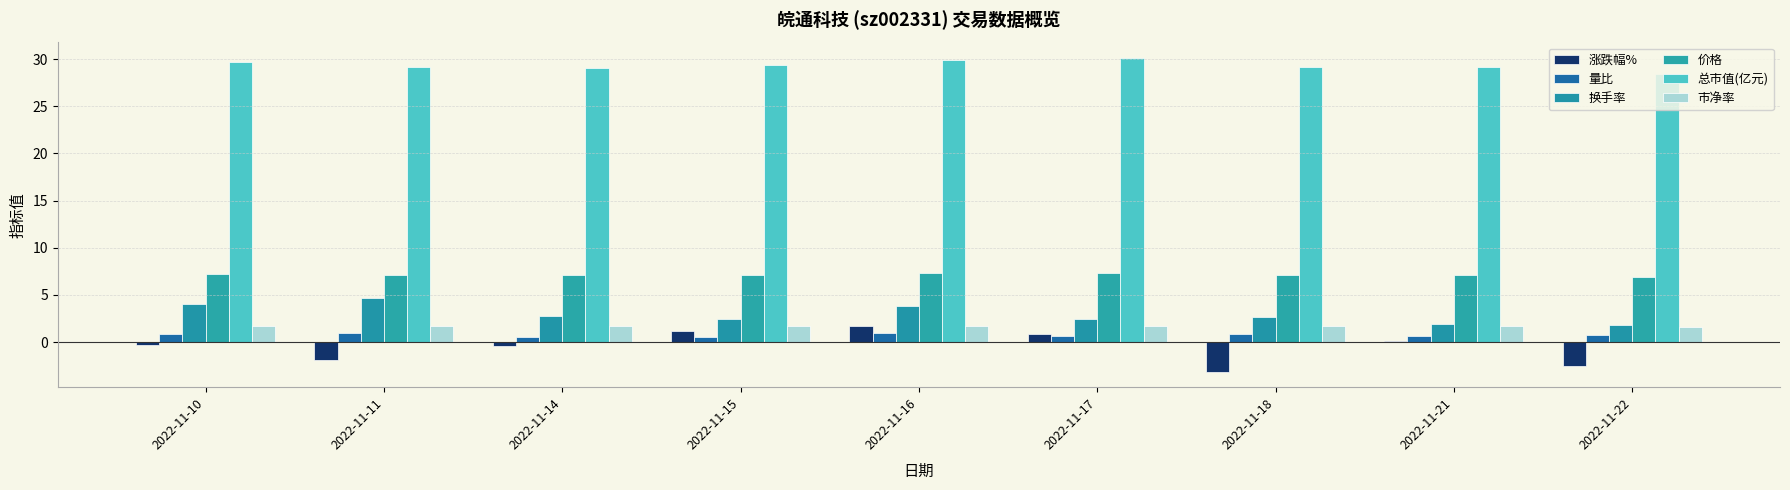

Reading left to right, extract all data points from this chart.

涨跌幅%: 2022-11-10=-0.3	2022-11-11=-1.9	2022-11-14=-0.4	2022-11-15=1.1	2022-11-16=1.7	2022-11-17=0.8	2022-11-18=-3.1	2022-11-21=0.1	2022-11-22=-2.5
量比: 2022-11-10=0.8	2022-11-11=0.9	2022-11-14=0.5	2022-11-15=0.5	2022-11-16=1.0	2022-11-17=0.7	2022-11-18=0.8	2022-11-21=0.7	2022-11-22=0.7
换手率: 2022-11-10=4.1	2022-11-11=4.6	2022-11-14=2.7	2022-11-15=2.5	2022-11-16=3.8	2022-11-17=2.4	2022-11-18=2.7	2022-11-21=1.9	2022-11-22=1.8
价格: 2022-11-10=7.2	2022-11-11=7.1	2022-11-14=7.1	2022-11-15=7.2	2022-11-16=7.3	2022-11-17=7.3	2022-11-18=7.1	2022-11-21=7.1	2022-11-22=6.9
总市值(亿元): 2022-11-10=29.7	2022-11-11=29.2	2022-11-14=29.1	2022-11-15=29.4	2022-11-16=29.9	2022-11-17=30.1	2022-11-18=29.2	2022-11-21=29.2	2022-11-22=28.5
市净率: 2022-11-10=1.7	2022-11-11=1.7	2022-11-14=1.7	2022-11-15=1.7	2022-11-16=1.7	2022-11-17=1.7	2022-11-18=1.7	2022-11-21=1.7	2022-11-22=1.6